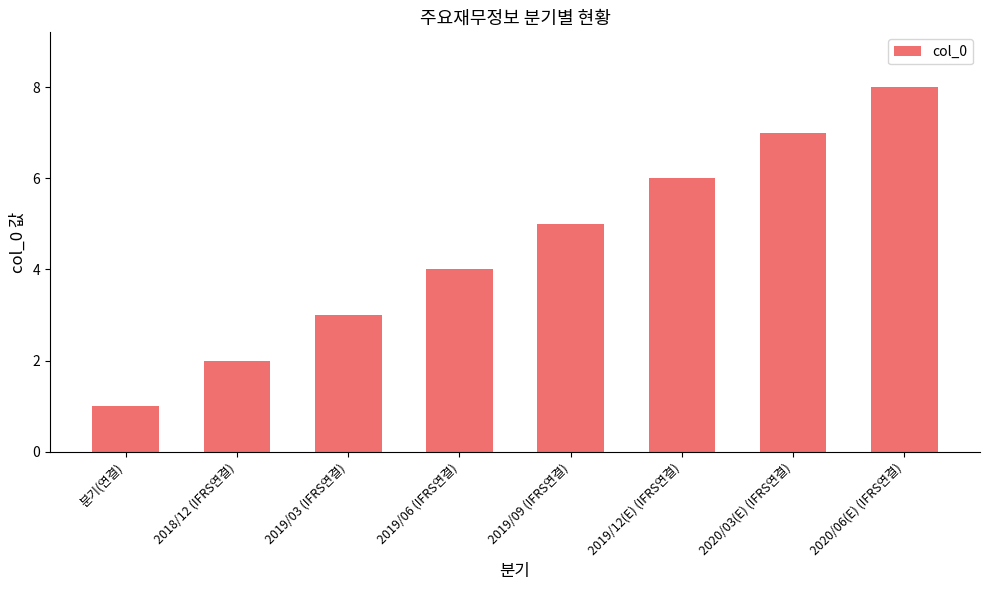

What is the sum of the values at 분기(연결) and 2019/09 (IFRS연결)?

6